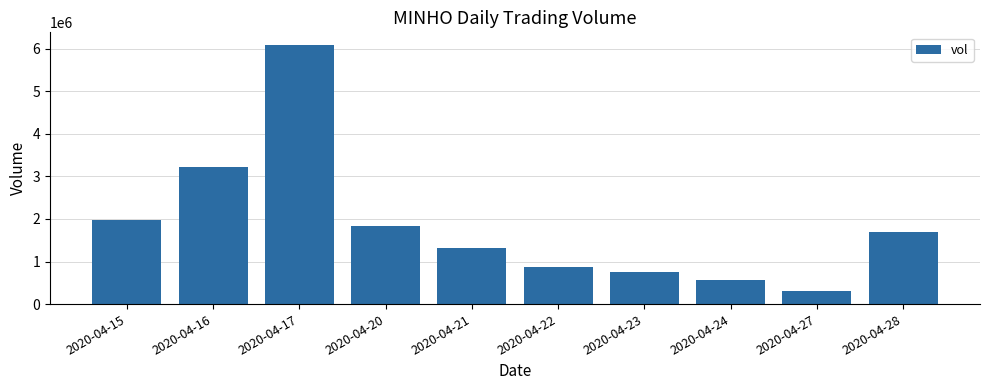

At which category does the chart reach its minimum across all series?

2020-04-27